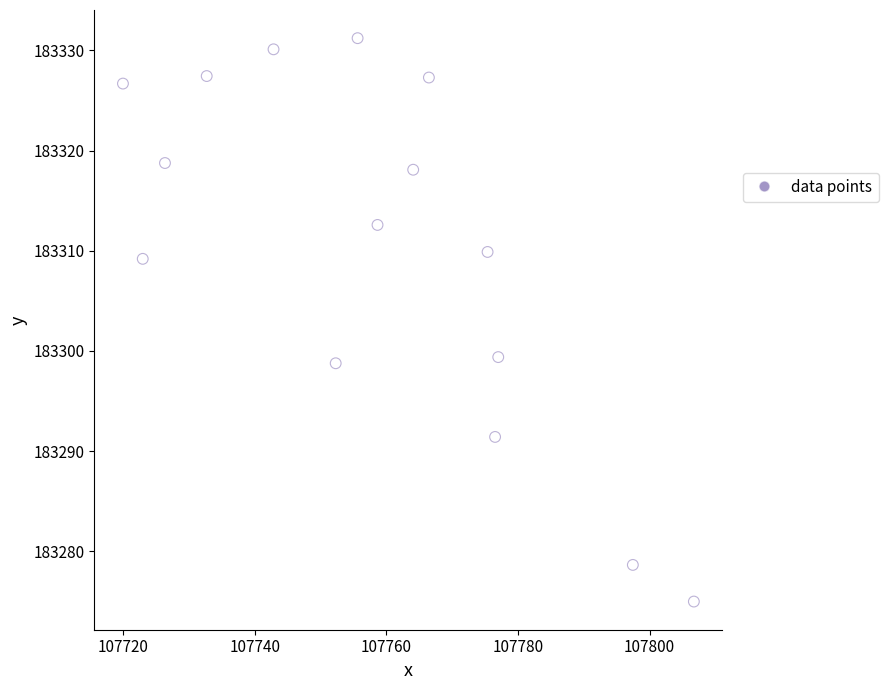

What is the range of Y values (max minus min)?

56.2